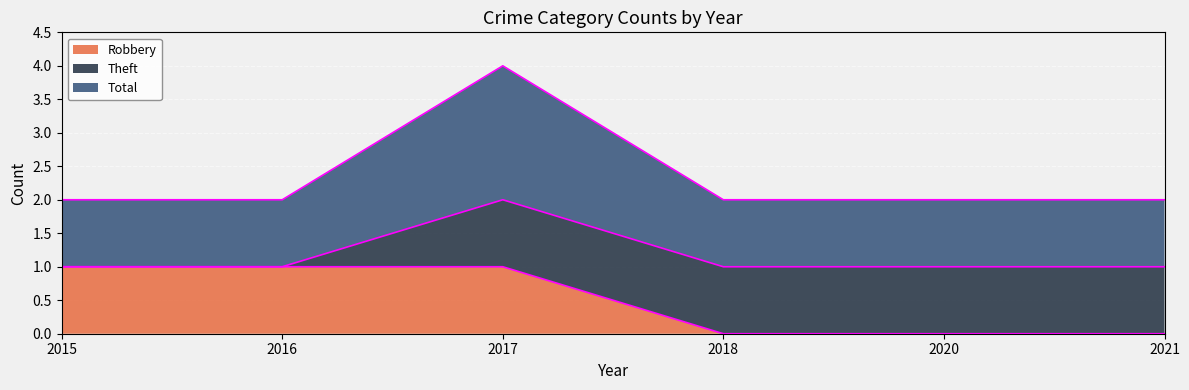

True or false: Robbery has a value of 1 at 2016.

True